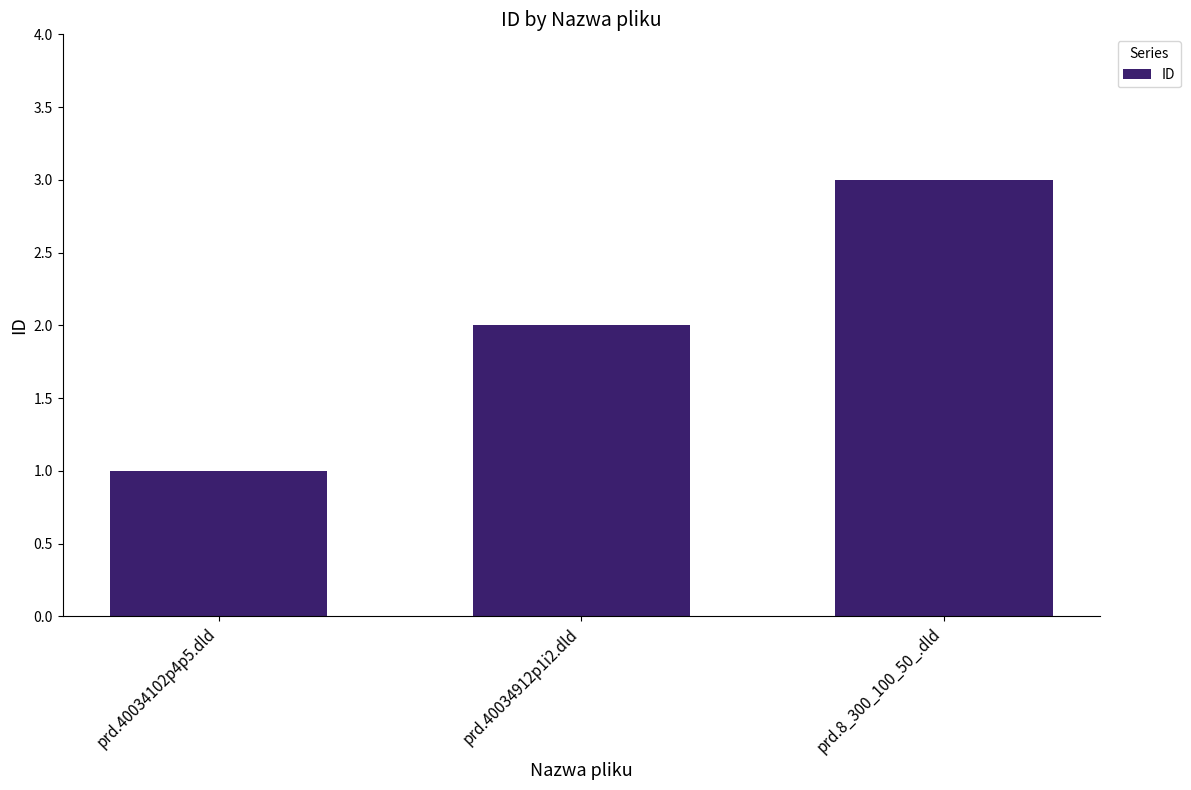

What is the smallest value displayed?

1